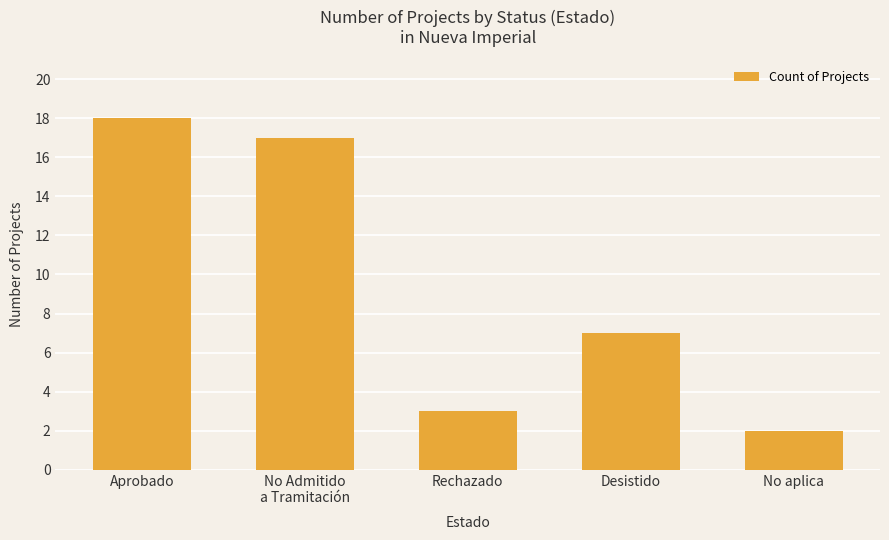

What is the sum of all values?

47